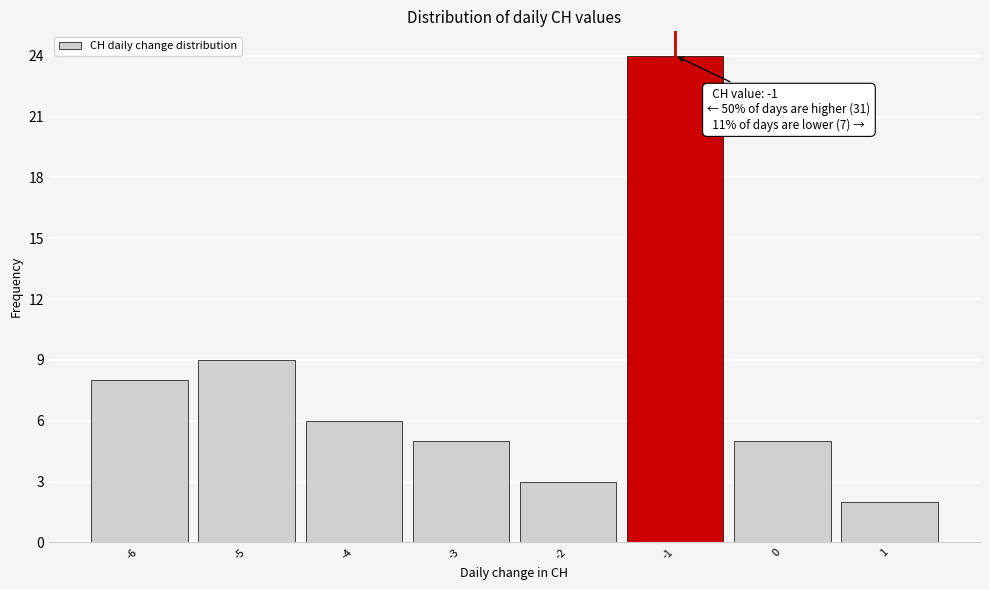

Which range on the x-axis has the tallest bar?

-1.5 to -0.5